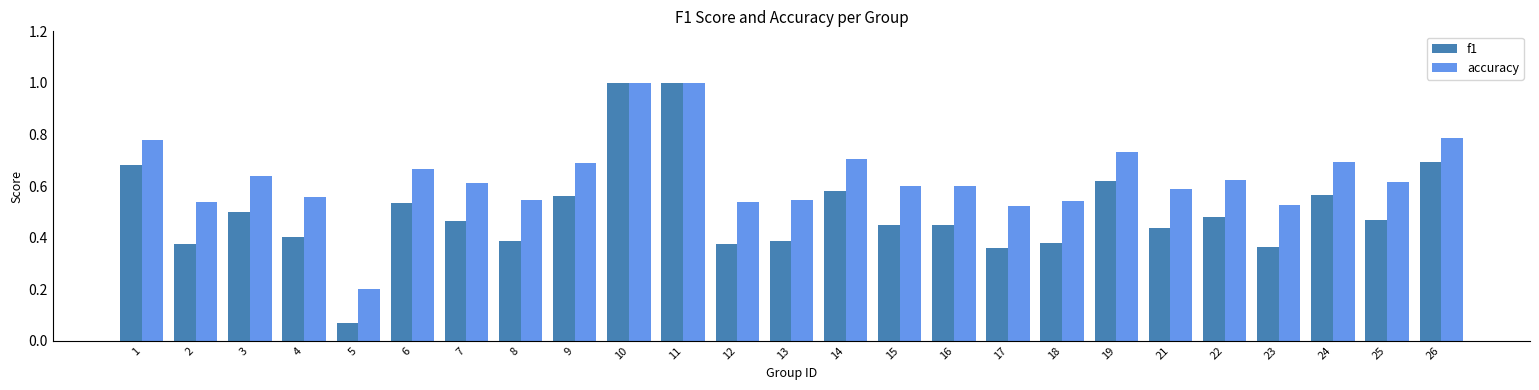

What is the sum of the f1 values at 9 and 2?

0.9